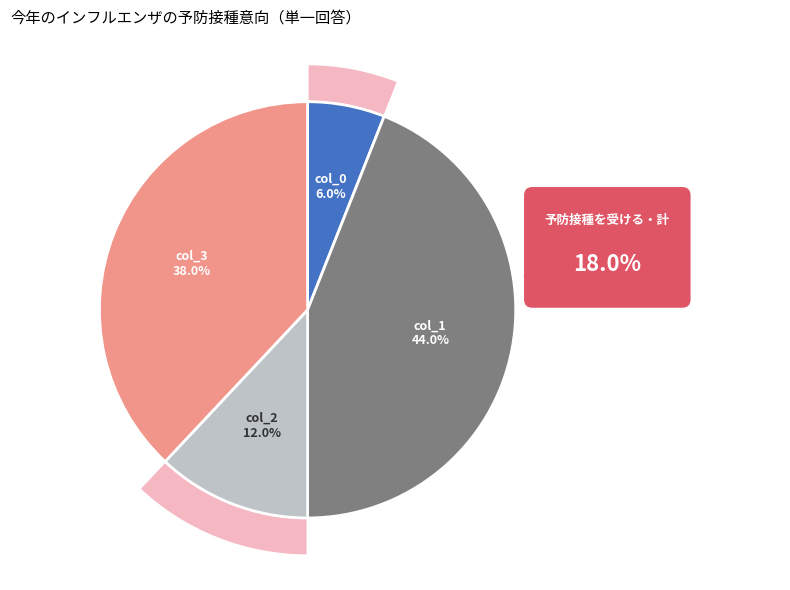

What is the ratio of the value at col_0 to the value at col_2?

0.5